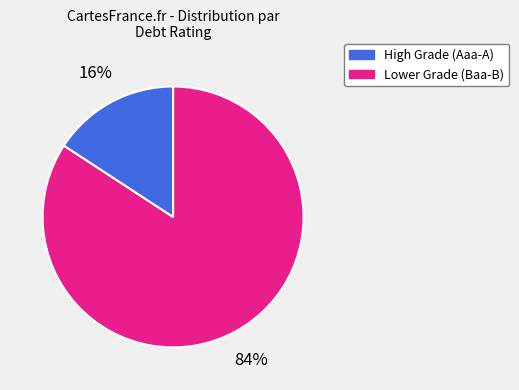

Does any single category account for the majority?

Yes